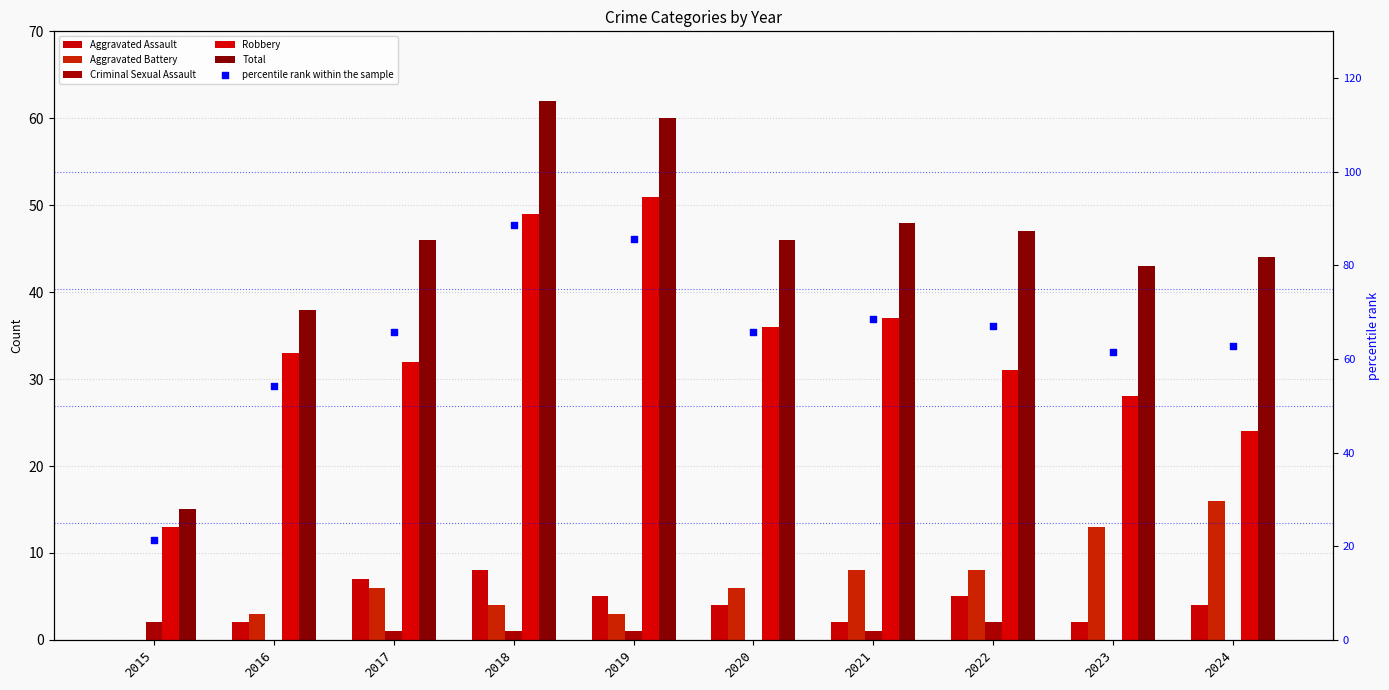

Is the value of Criminal Sexual Assault at 2017 greater than the value of Aggravated Battery at 2015?

Yes